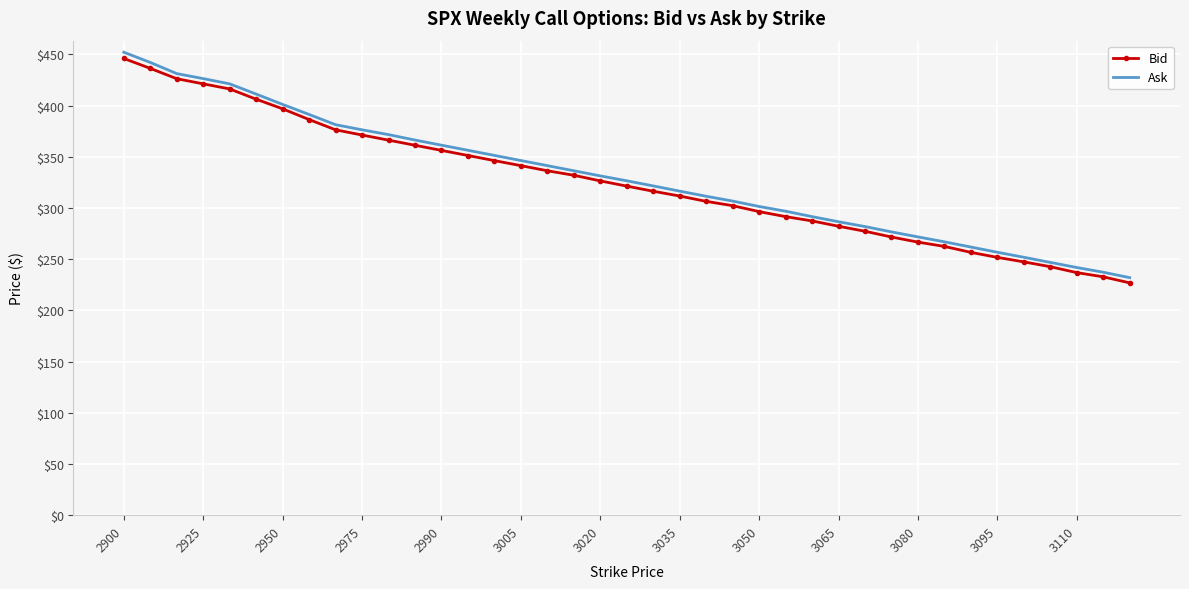

What is the maximum value for Ask?

452.2